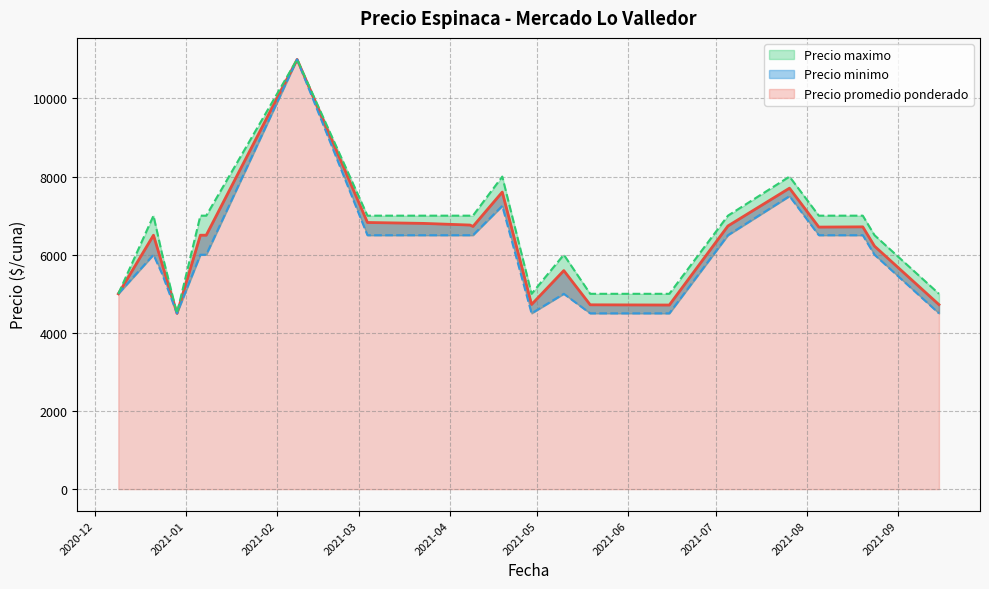

Does the chart have visible grid lines?

Yes